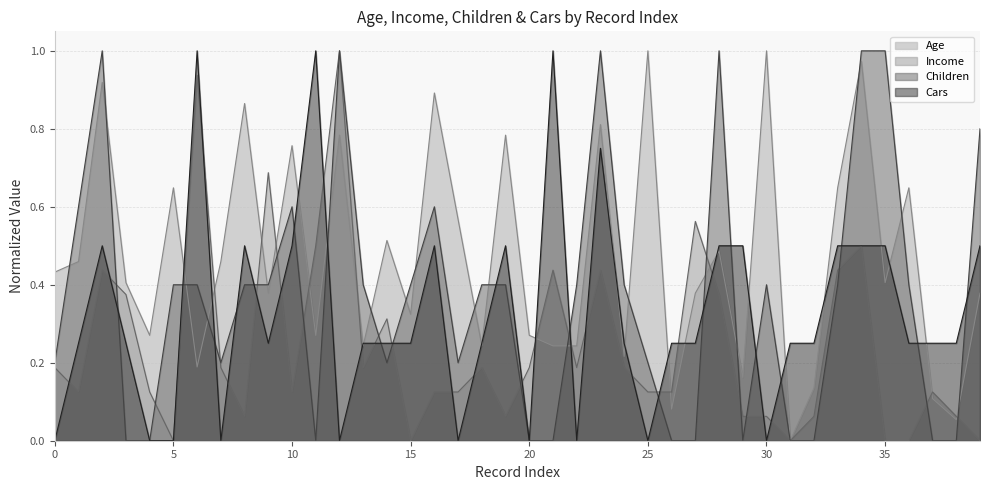

Which series ends up on top after the final intersection of Cars and Children?

Children